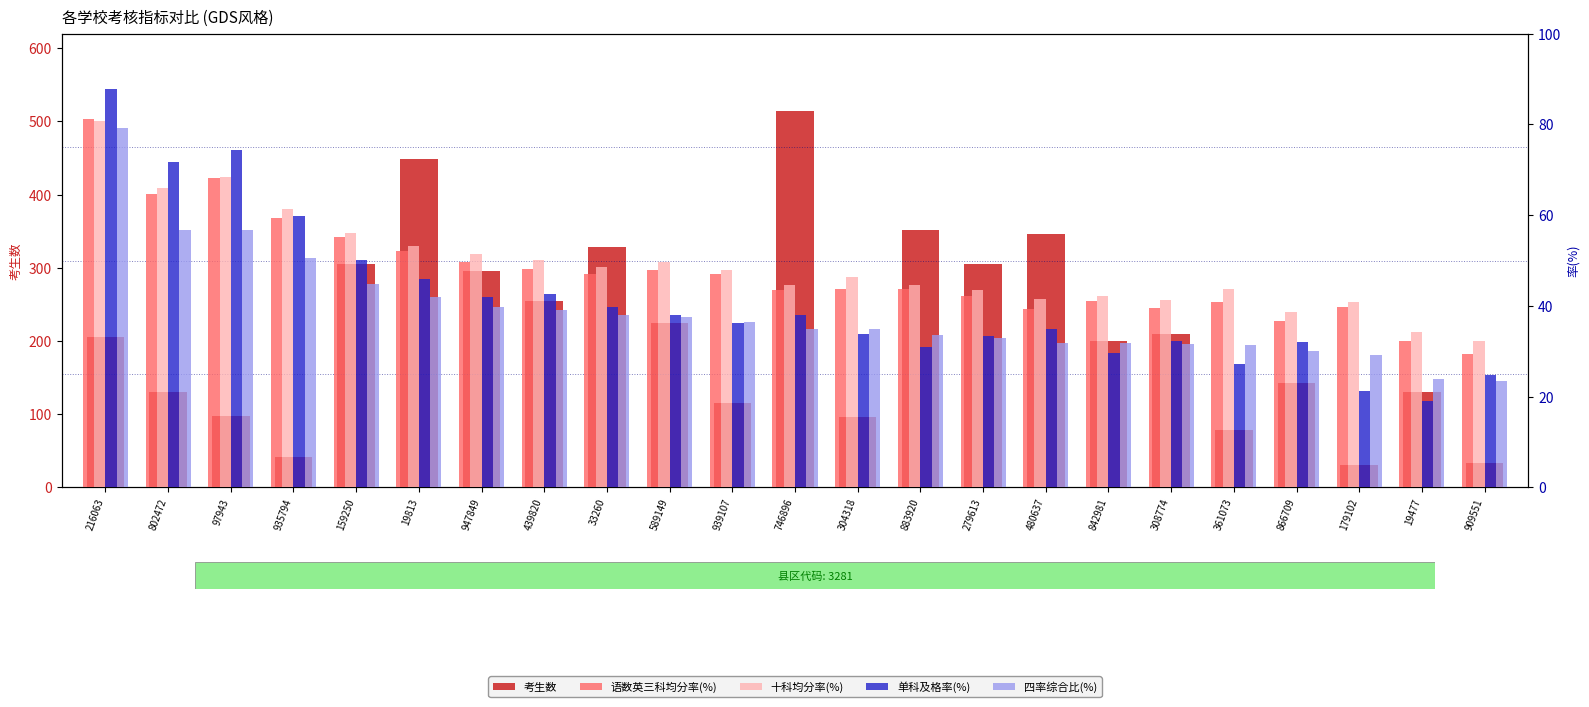

What are all the series names shown in the legend?

考生数, 语数英三科均分率(%), 十科均分率(%), 单科及格率(%), 四率综合比(%)